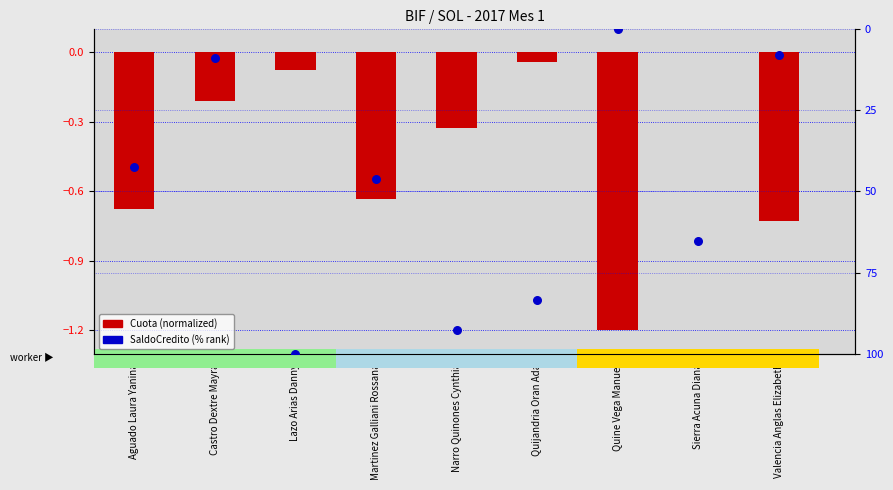

Which series contains the lowest Y value?

Cuota (normalized)